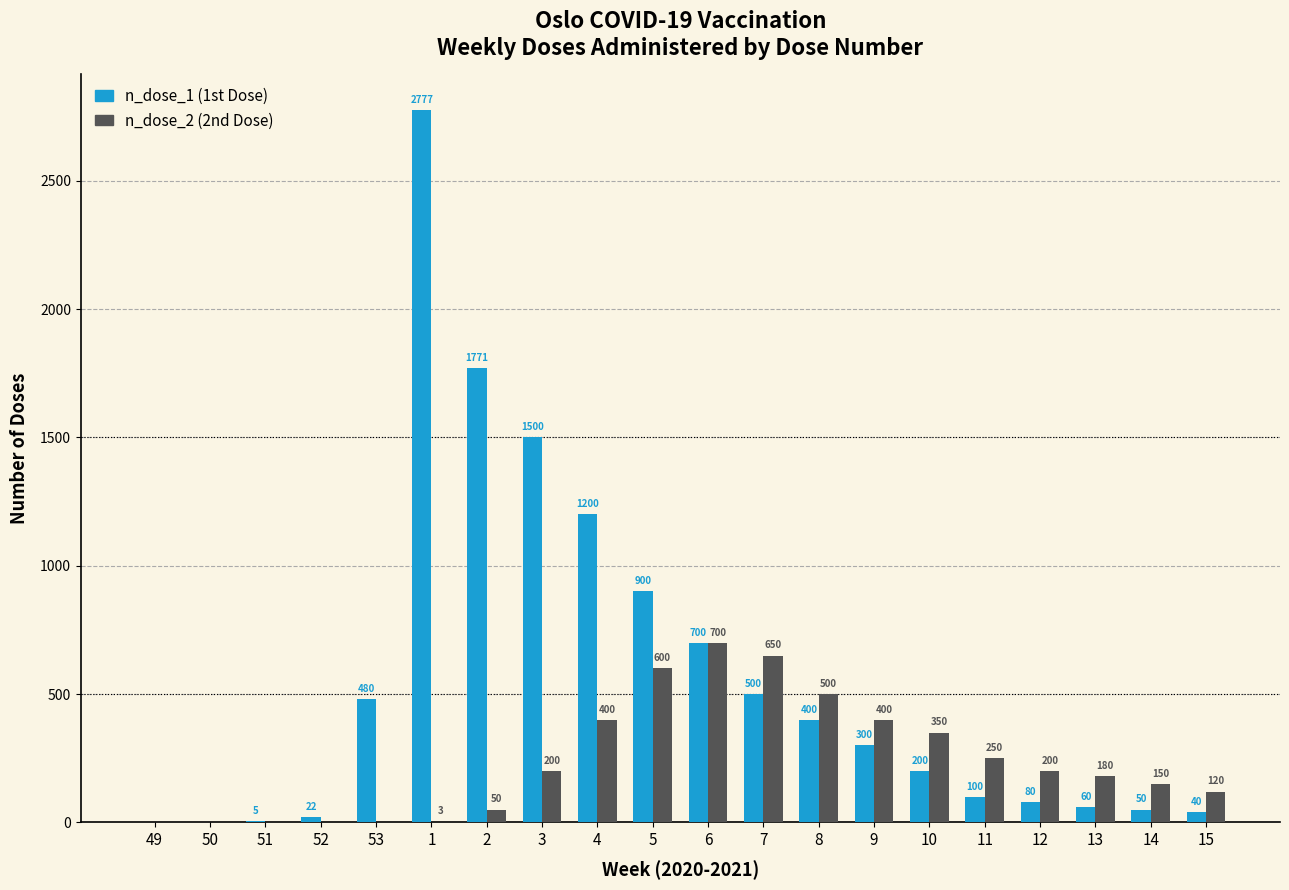

What is the maximum value shown in the chart?

2777